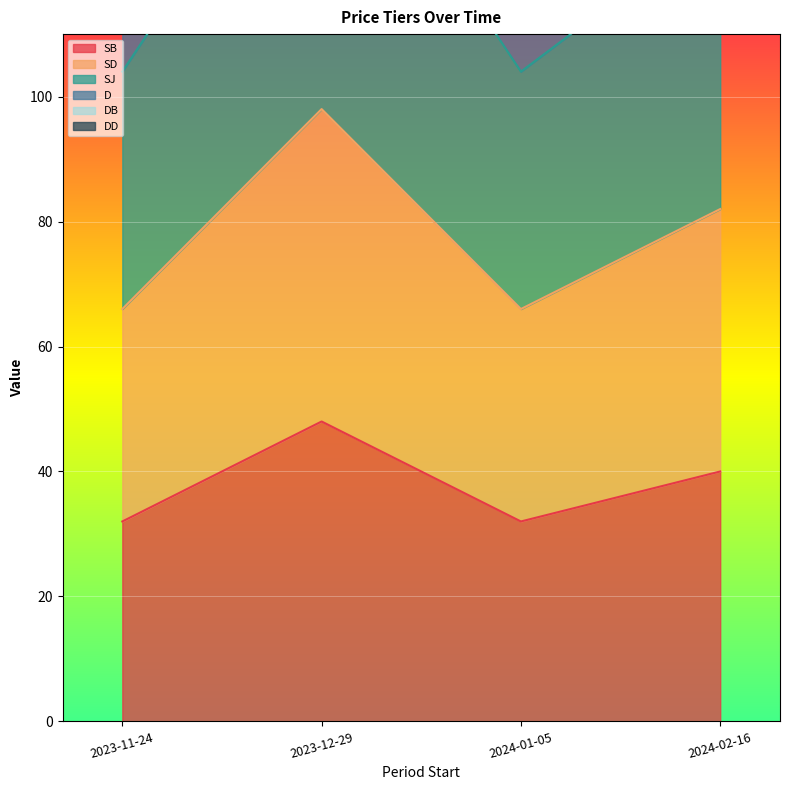

Which category has the highest value in the DB series?

2023-12-29